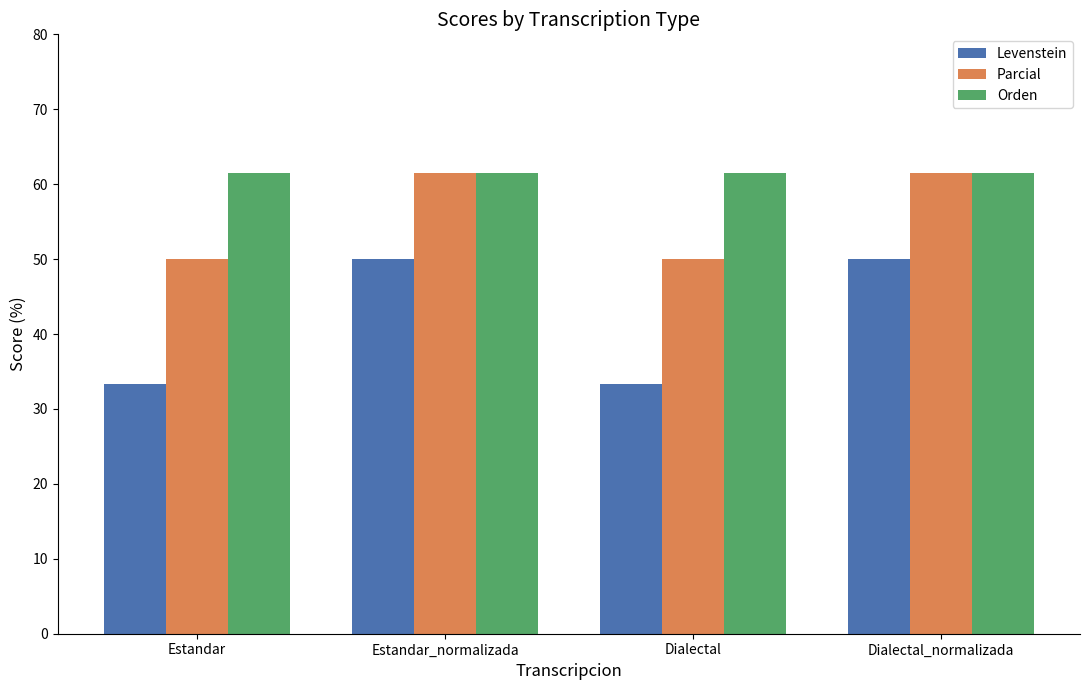

What is the label of the 2nd bar from the right?

Dialectal